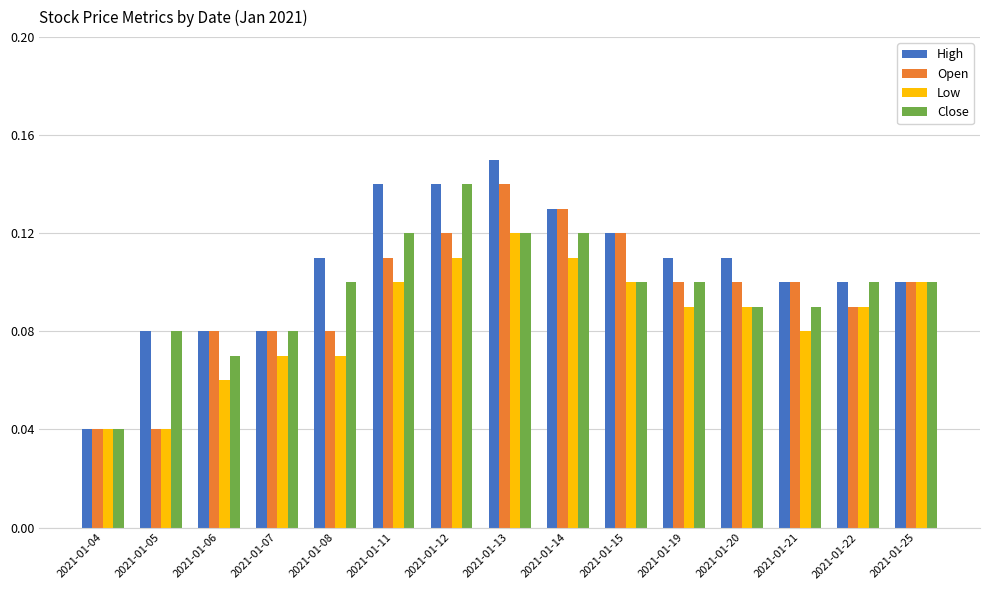

What are all the series names shown in the legend?

High, Open, Low, Close